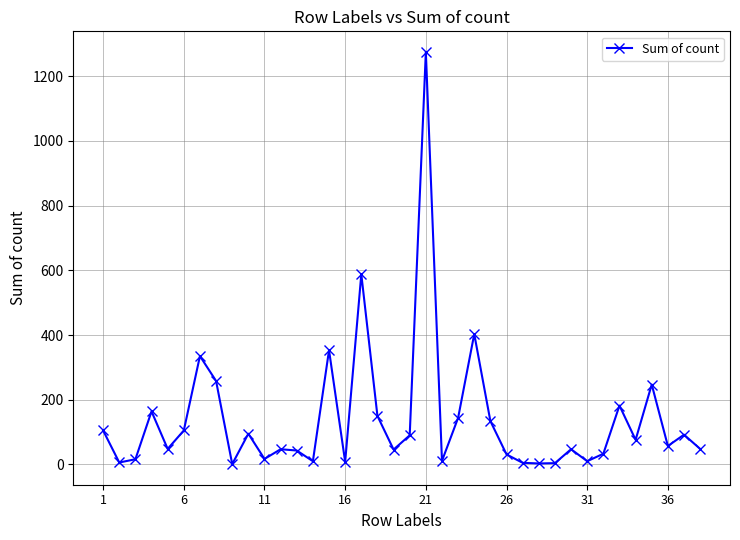

What is the average value?

139